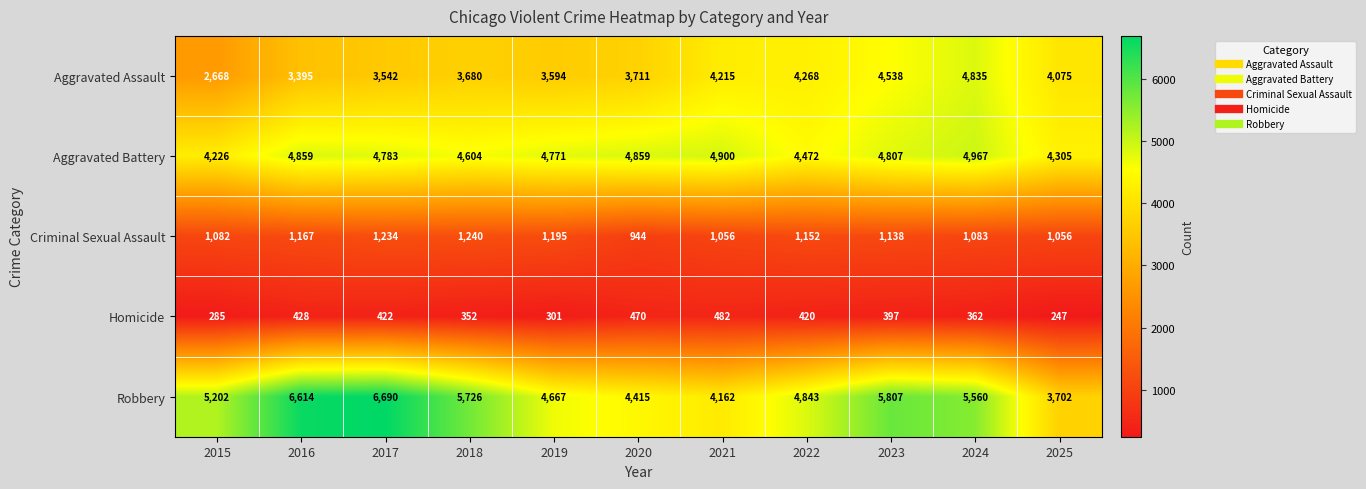

Between 2017 and 2023, which series saw the biggest shift?

Aggravated Assault